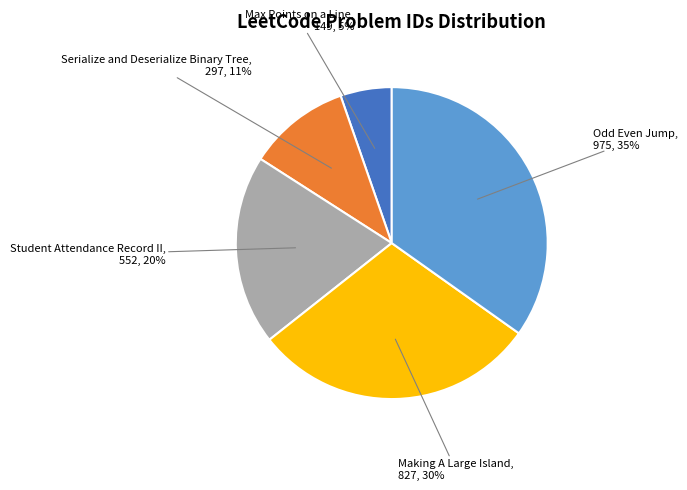

How many slices are in this pie chart?

5